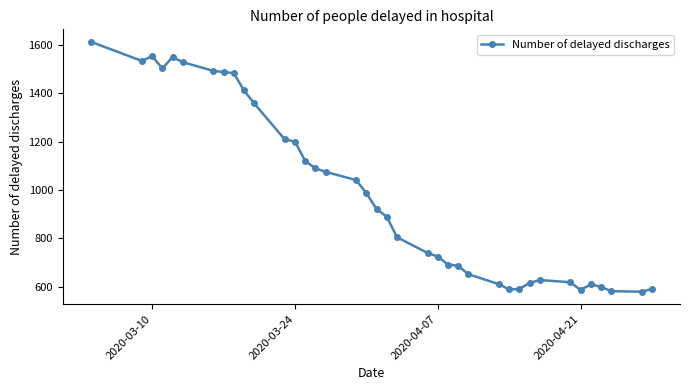

What is the difference between the maximum and minimum values?

1032